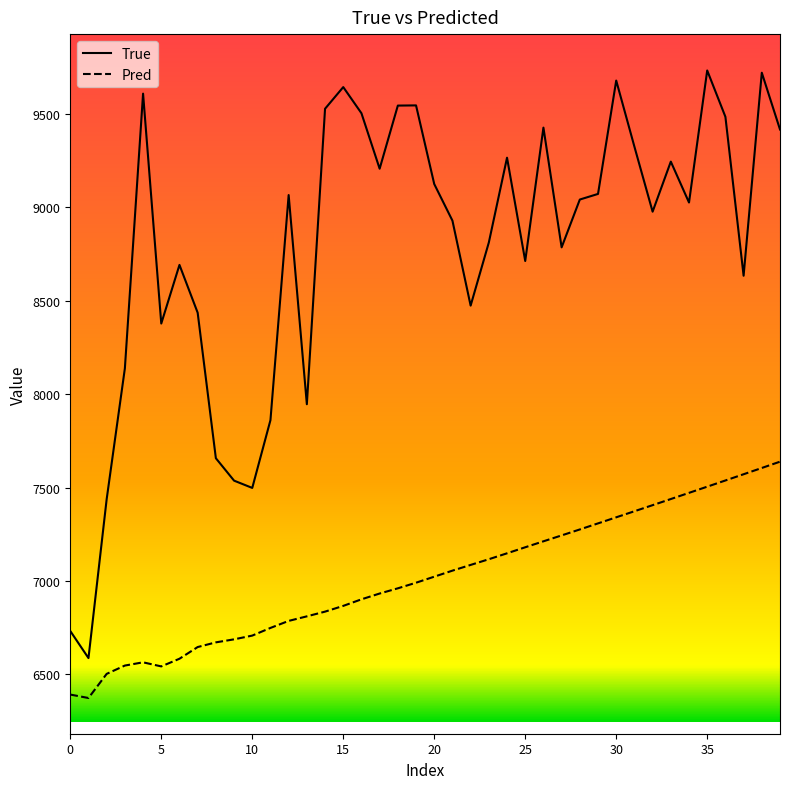

True or false: True and Pred cross at least once.

False